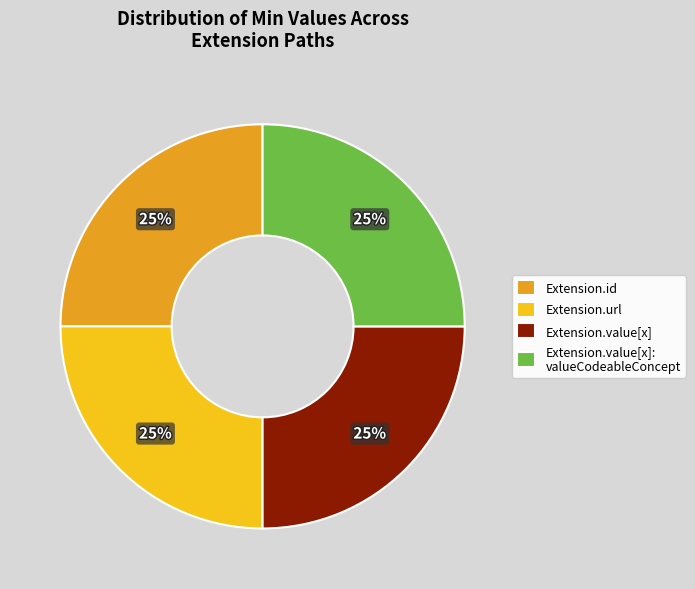

Approximately how many times larger is the value at Extension.value[x]: valueCodeableConcept compared to Extension.id?

1.0